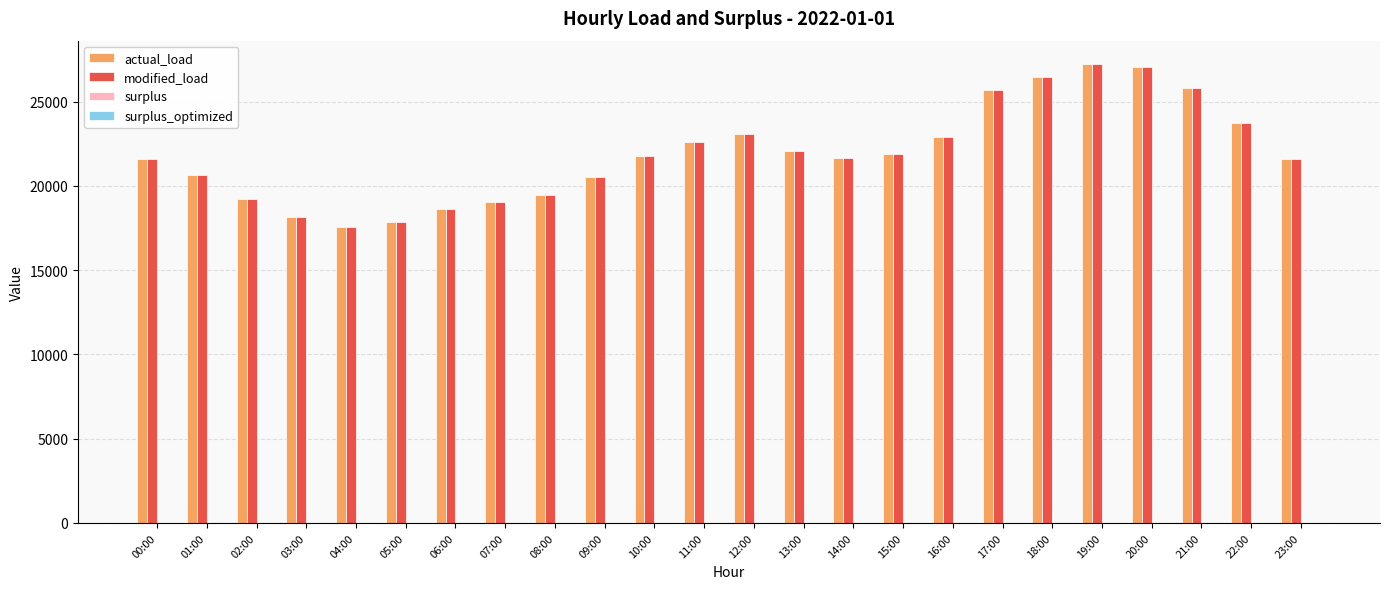

What is the highest value of the actual_load series?

27259